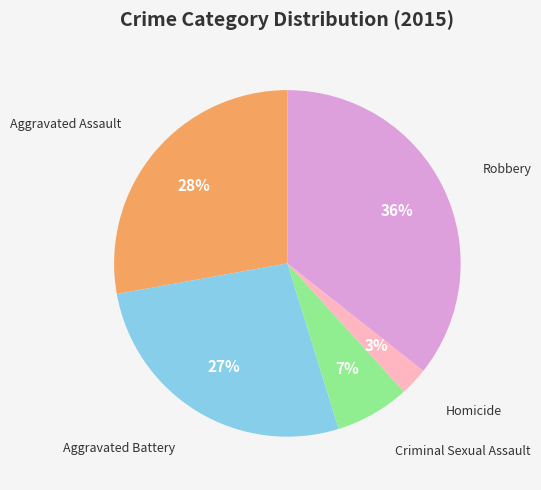

Is the sum of Aggravated Battery and Robbery greater than half?

Yes